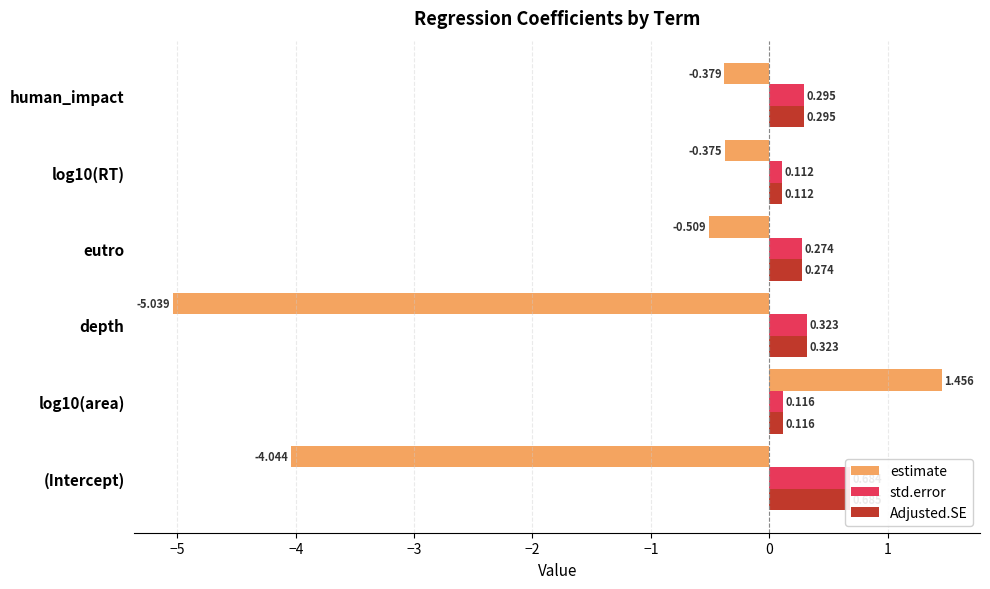

What is the minimum value for std.error?

0.1